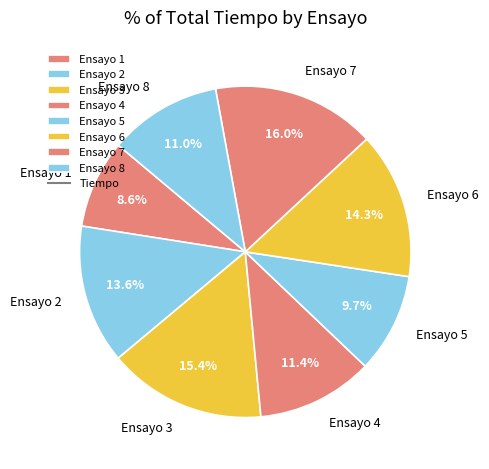

Which has a higher value, Ensayo 1 or Ensayo 8?

Ensayo 8